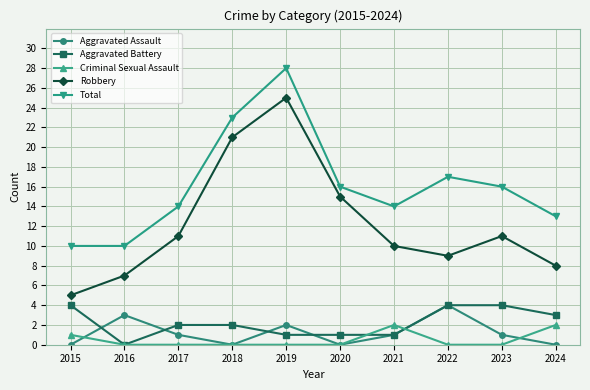

At which category does the chart reach its peak across all series?

2019